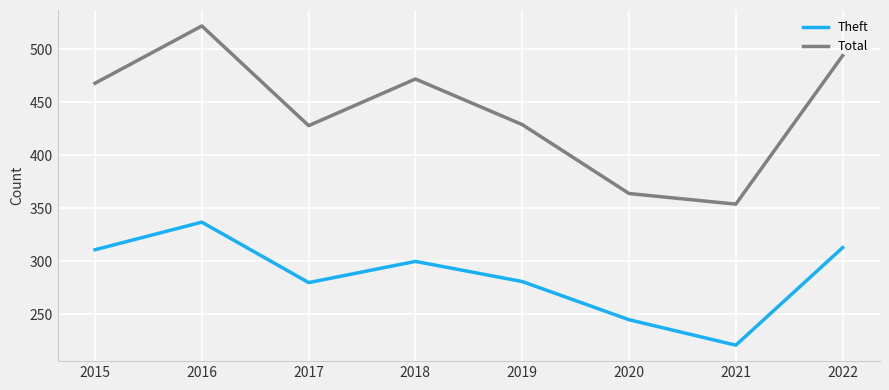

What is the sum of the Theft values at 2021 and 2015?

532